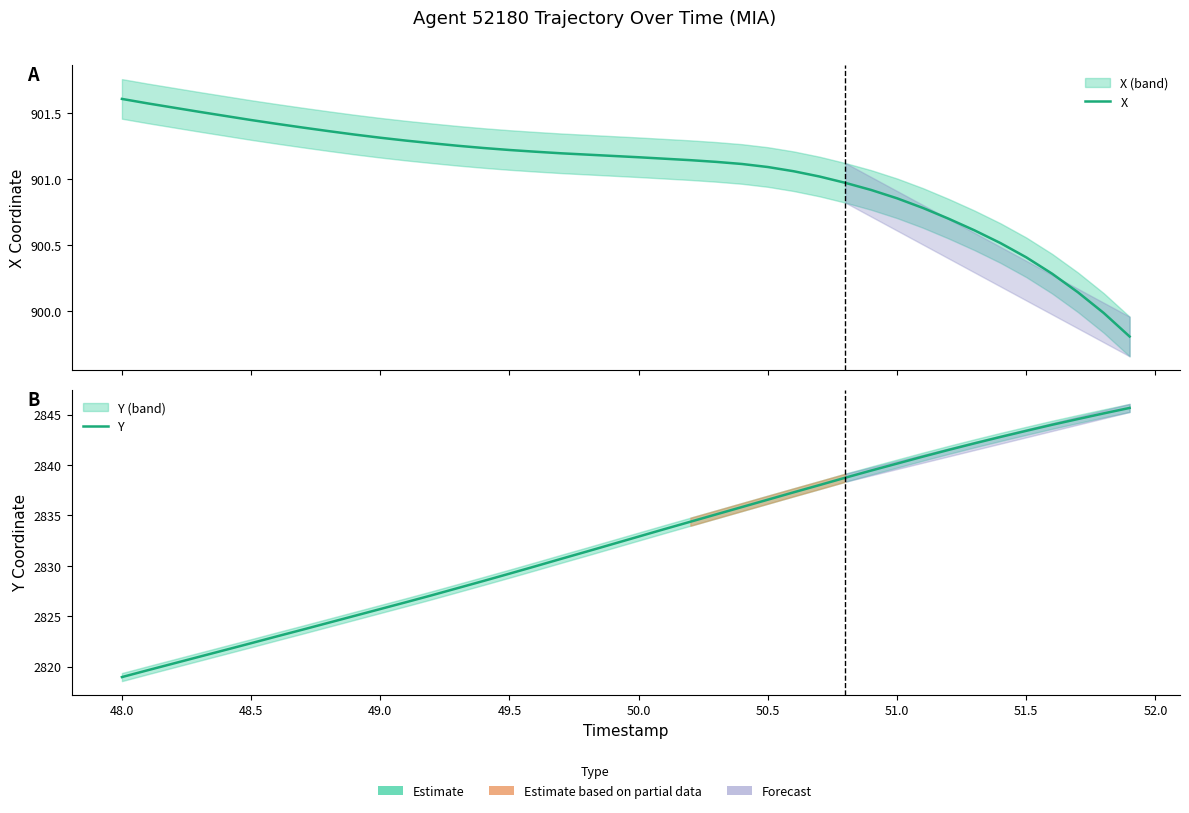

What are all the series names shown in the legend?

X, Y